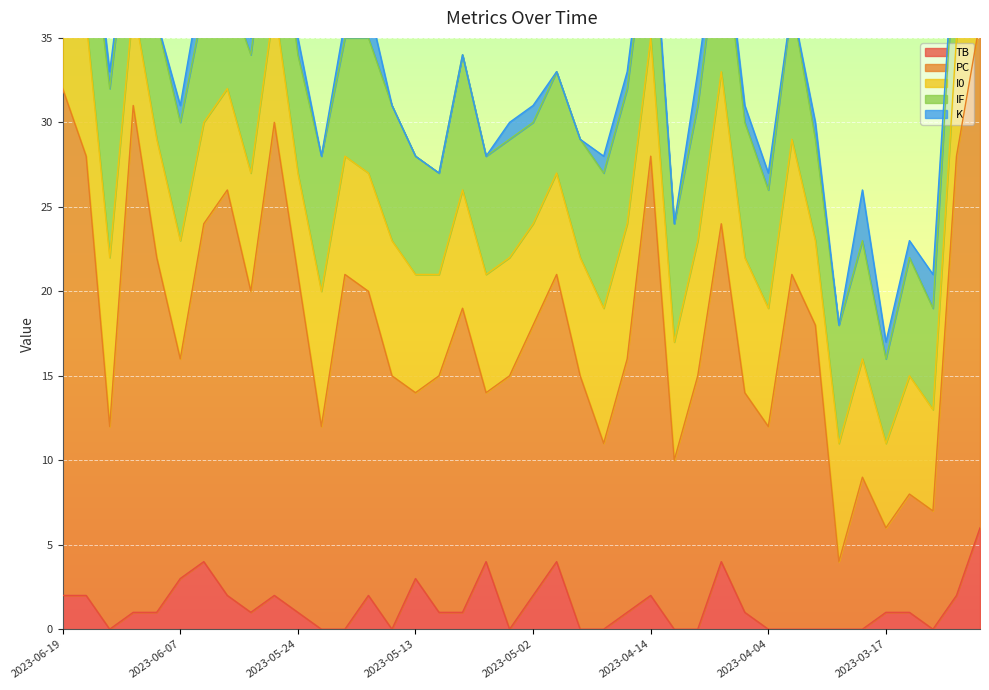

Reading left to right, extract all data points from this chart.

TB: 2023-06-19=2	2023-06-16=2	2023-06-15=0	2023-06-11=1	2023-06-09=1	2023-06-07=3	2023-06-02=4	2023-05-31=2	2023-05-27=1	2023-05-26=2	2023-05-24=1	2023-05-21=0	2023-05-20=0	2023-05-17=2	2023-05-15=0	2023-05-13=3	2023-05-12=1	2023-05-08=1	2023-05-06=4	2023-05-03=0	2023-05-02=2	2023-04-29=4	2023-04-26=0	2023-04-22=0	2023-04-18=1	2023-04-14=2	2023-04-12=0	2023-04-10=0	2023-04-08=4	2023-04-07=1	2023-04-04=0	2023-04-02=0	2023-03-26=0	2023-03-23=0	2023-03-20=0	2023-03-17=1	2023-03-16=1	2023-03-10=0	2023-03-07=2	2023-03-03=6
PC: 2023-06-19=30	2023-06-16=26	2023-06-15=12	2023-06-11=30	2023-06-09=21	2023-06-07=13	2023-06-02=20	2023-05-31=24	2023-05-27=19	2023-05-26=28	2023-05-24=20	2023-05-21=12	2023-05-20=21	2023-05-17=18	2023-05-15=15	2023-05-13=11	2023-05-12=14	2023-05-08=18	2023-05-06=10	2023-05-03=15	2023-05-02=16	2023-04-29=17	2023-04-26=15	2023-04-22=11	2023-04-18=15	2023-04-14=26	2023-04-12=10	2023-04-10=15	2023-04-08=20	2023-04-07=13	2023-04-04=12	2023-04-02=21	2023-03-26=18	2023-03-23=4	2023-03-20=9	2023-03-17=5	2023-03-16=7	2023-03-10=7	2023-03-07=26	2023-03-03=30
I0: 2023-06-19=7	2023-06-16=8	2023-06-15=10	2023-06-11=6	2023-06-09=7	2023-06-07=7	2023-06-02=6	2023-05-31=6	2023-05-27=7	2023-05-26=7	2023-05-24=6	2023-05-21=8	2023-05-20=7	2023-05-17=7	2023-05-15=8	2023-05-13=7	2023-05-12=6	2023-05-08=7	2023-05-06=7	2023-05-03=7	2023-05-02=6	2023-04-29=6	2023-04-26=7	2023-04-22=8	2023-04-18=8	2023-04-14=7	2023-04-12=7	2023-04-10=8	2023-04-08=9	2023-04-07=8	2023-04-04=7	2023-04-02=8	2023-03-26=5	2023-03-23=7	2023-03-20=7	2023-03-17=5	2023-03-16=7	2023-03-10=6	2023-03-07=7	2023-03-03=5
IF: 2023-06-19=7	2023-06-16=8	2023-06-15=10	2023-06-11=7	2023-06-09=7	2023-06-07=7	2023-06-02=7	2023-05-31=6	2023-05-27=7	2023-05-26=8	2023-05-24=7	2023-05-21=8	2023-05-20=7	2023-05-17=8	2023-05-15=8	2023-05-13=7	2023-05-12=6	2023-05-08=8	2023-05-06=7	2023-05-03=7	2023-05-02=6	2023-04-29=6	2023-04-26=7	2023-04-22=8	2023-04-18=8	2023-04-14=8	2023-04-12=7	2023-04-10=8	2023-04-08=9	2023-04-07=8	2023-04-04=7	2023-04-02=8	2023-03-26=6	2023-03-23=7	2023-03-20=7	2023-03-17=5	2023-03-16=7	2023-03-10=6	2023-03-07=7	2023-03-03=5
K: 2023-06-19=1	2023-06-16=1	2023-06-15=1	2023-06-11=0	2023-06-09=0	2023-06-07=1	2023-06-02=2	2023-05-31=2	2023-05-27=1	2023-05-26=1	2023-05-24=1	2023-05-21=0	2023-05-20=1	2023-05-17=2	2023-05-15=0	2023-05-13=0	2023-05-12=0	2023-05-08=0	2023-05-06=0	2023-05-03=1	2023-05-02=1	2023-04-29=0	2023-04-26=0	2023-04-22=1	2023-04-18=1	2023-04-14=1	2023-04-12=0	2023-04-10=2	2023-04-08=1	2023-04-07=1	2023-04-04=1	2023-04-02=0	2023-03-26=1	2023-03-23=0	2023-03-20=3	2023-03-17=1	2023-03-16=1	2023-03-10=2	2023-03-07=1	2023-03-03=1